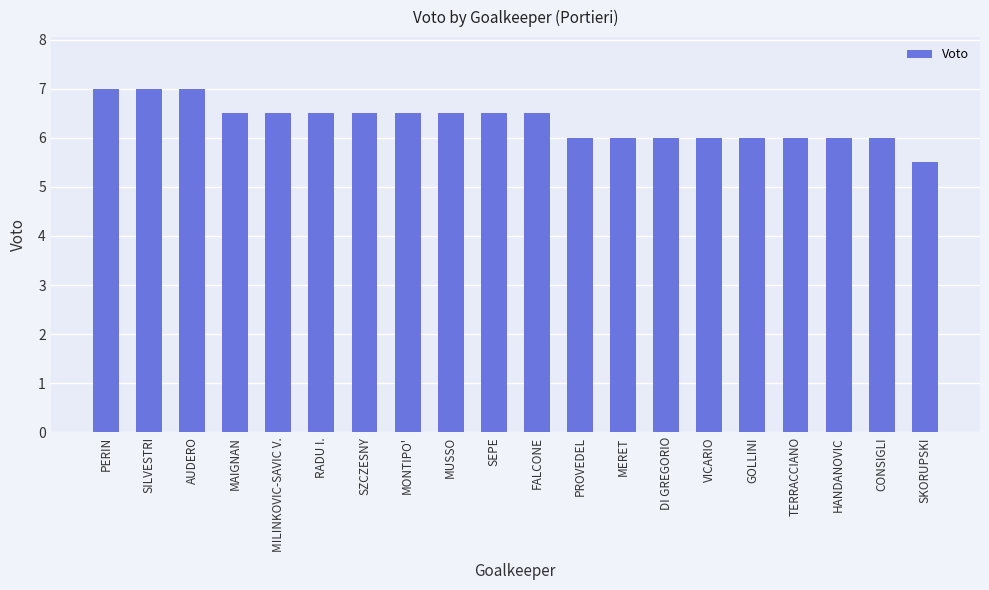

What is the greatest value displayed?

7.0